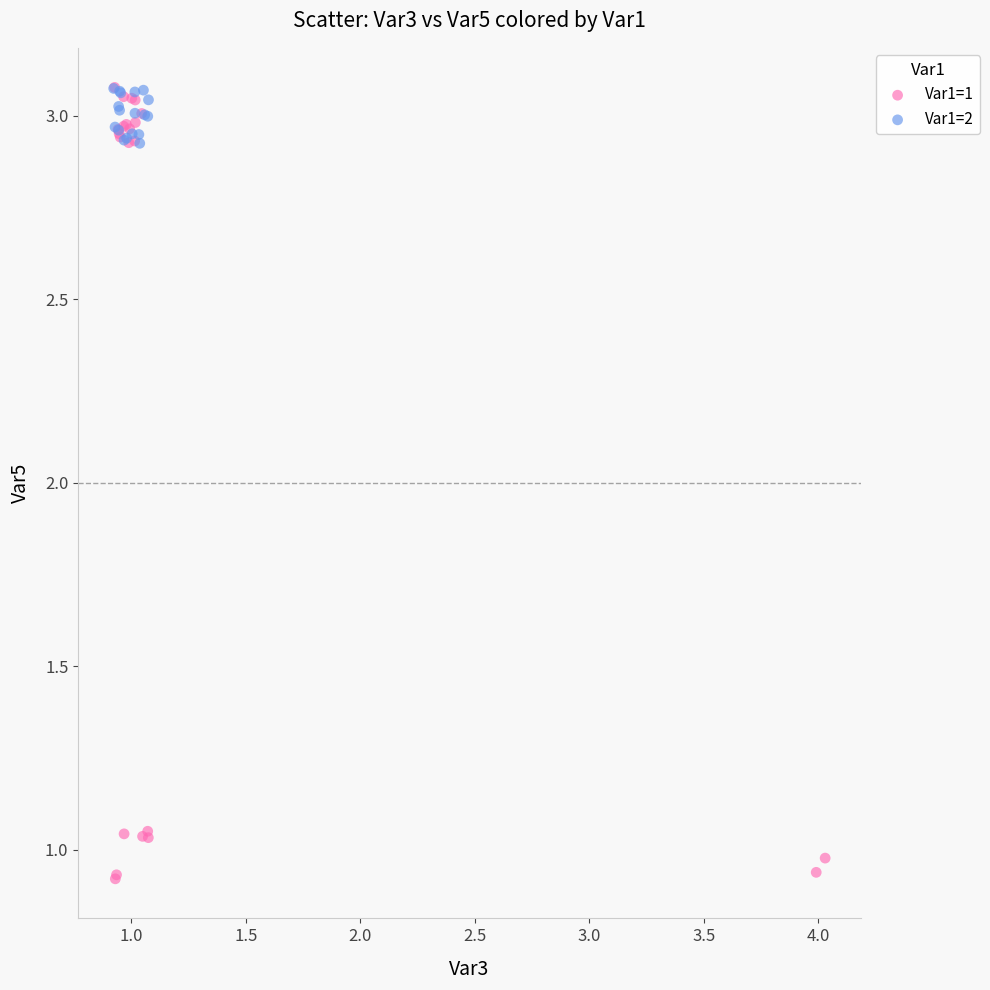

Which series reaches the minimum Y coordinate?

Var1=1